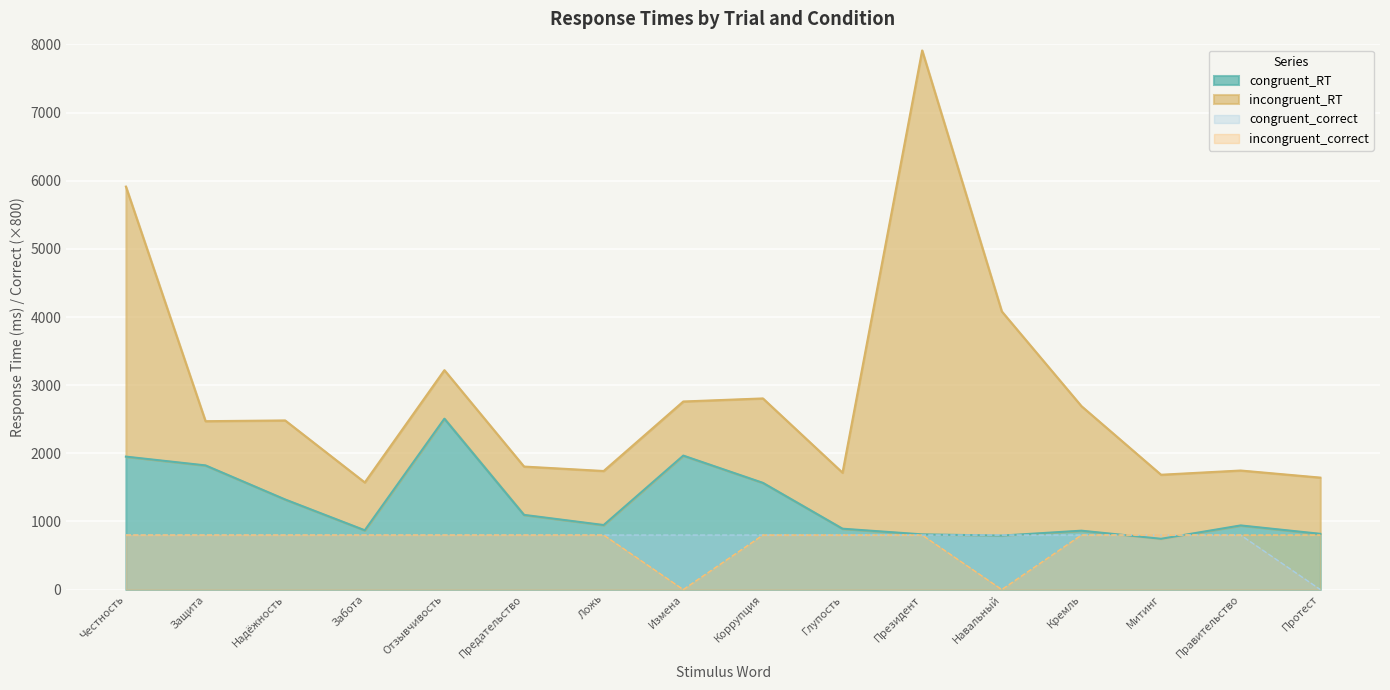

At which label does incongruent_correct reach its peak?

Честность